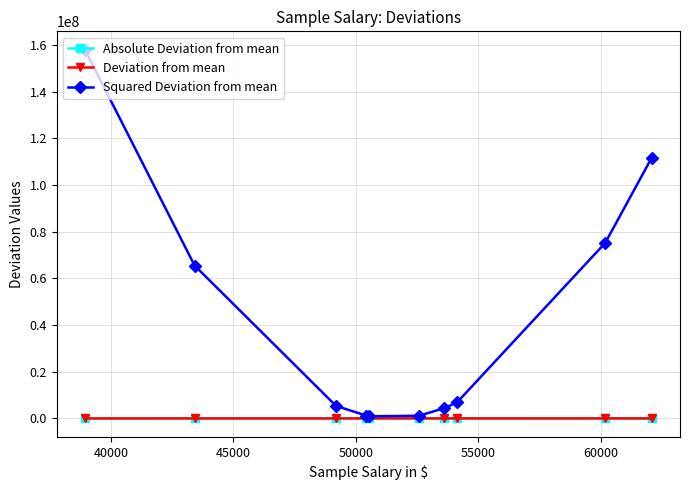

What is the highest value of the Squared Deviation from mean series?

157881738.0